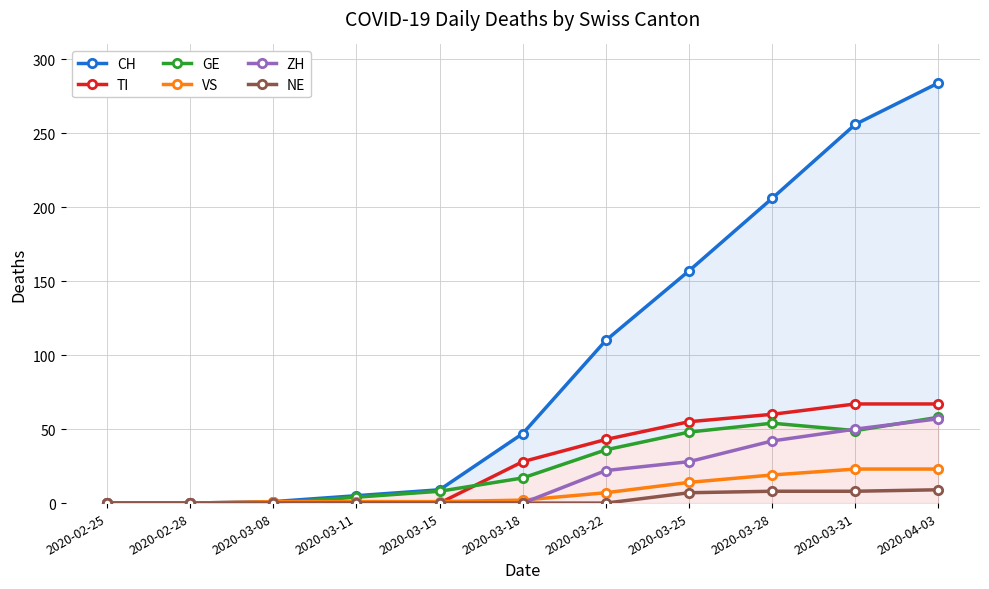

What is the difference between the CH values at 2020-04-03 and 2020-03-28?

78